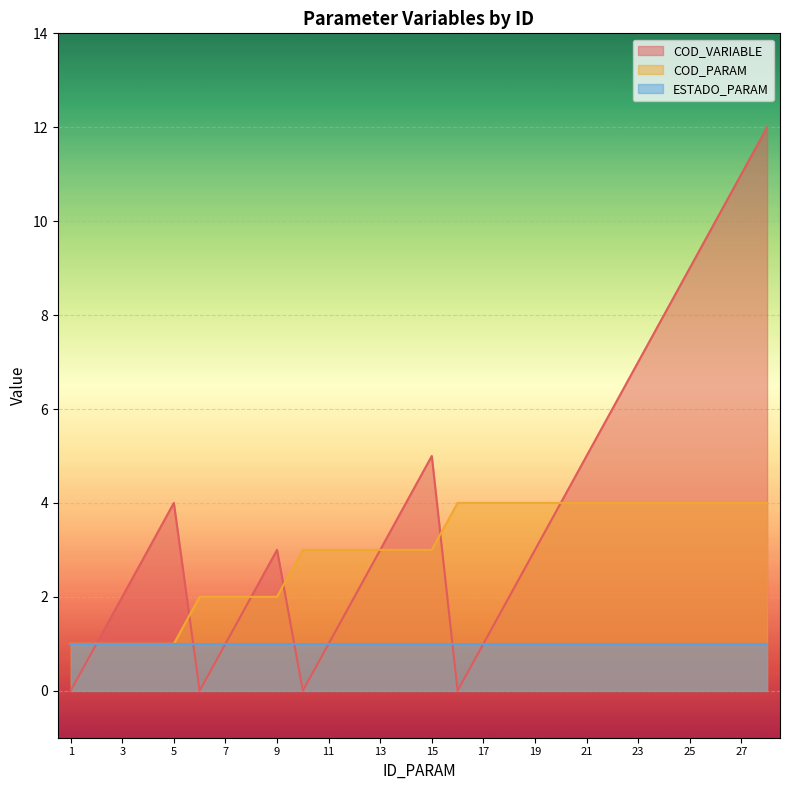

Between 14 and 27, which series saw the biggest shift?

COD_VARIABLE